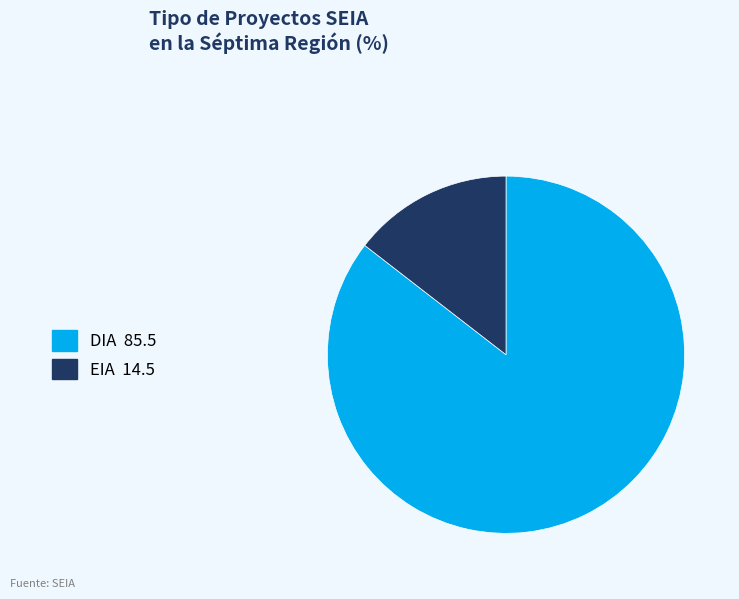

Does EIA account for over 50% of the chart?

No